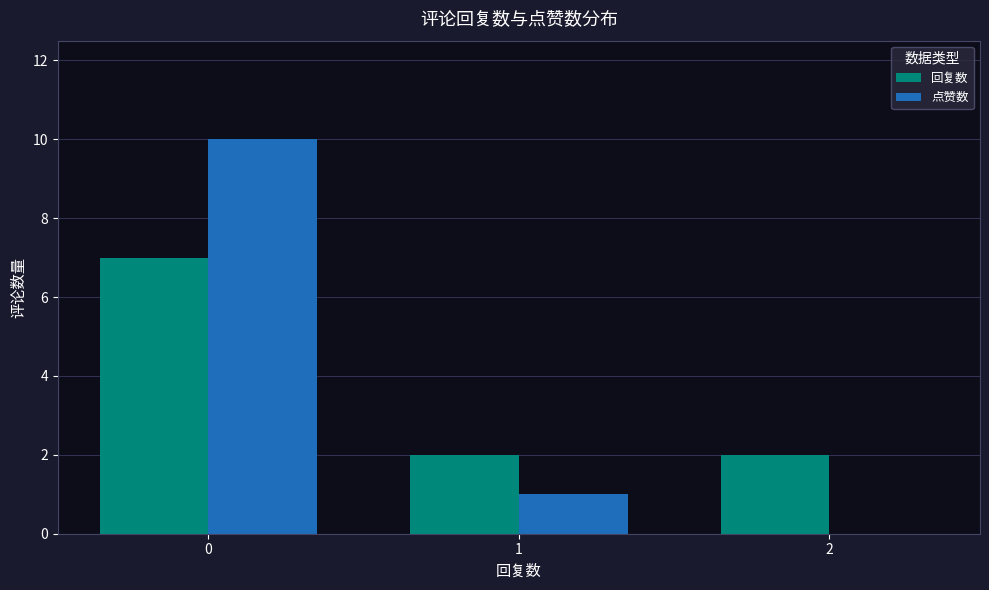

What is the total value across all series at 1?

3